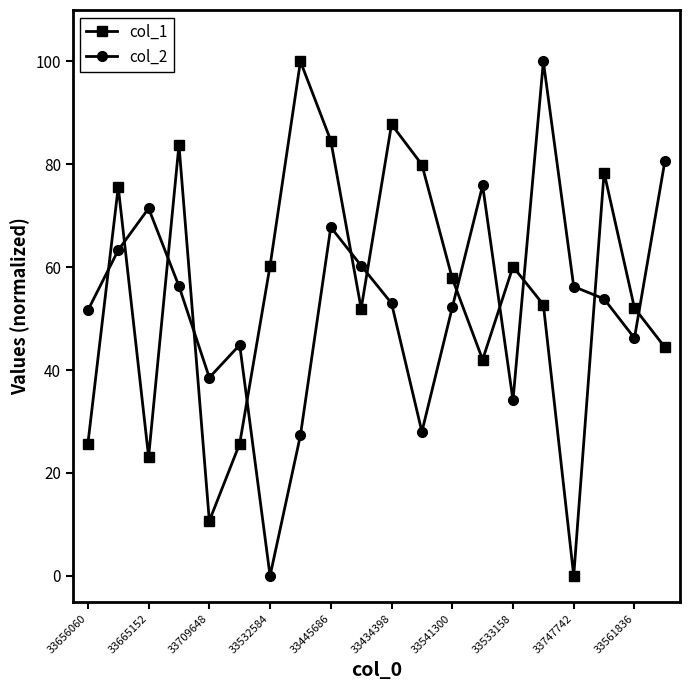

Which series ends up on top after the final intersection of col_2 and col_1?

col_2